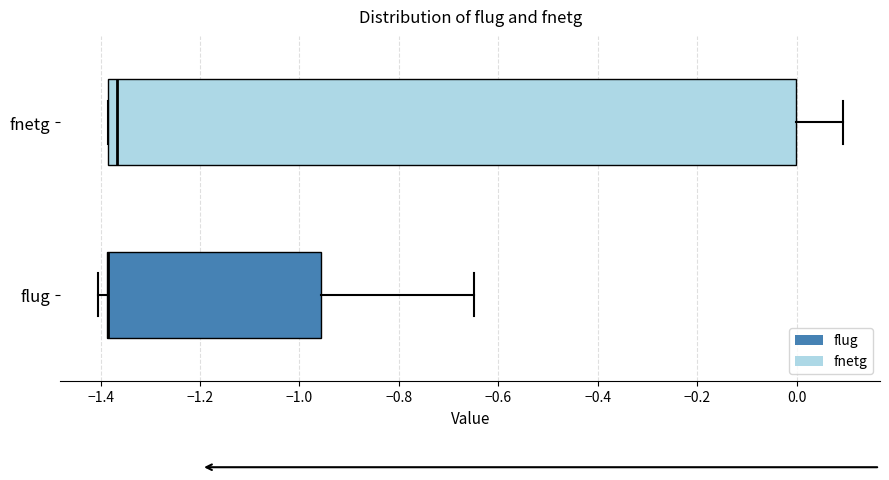

Reading bottom to top, transcribe this box plot: for each box, give where its median line is, the range the box spans, and where its two whiskers end, as read against the x-axis. The values are not printed on the chart, so give them approximately, as read against the axis.

flug: median -1.38 (drawn on the box's left edge), box -1.38 to -0.96, whiskers -1.40 to -0.64
fnetg: median -1.36, box -1.38 to 0.00, whiskers -1.38 to 0.10